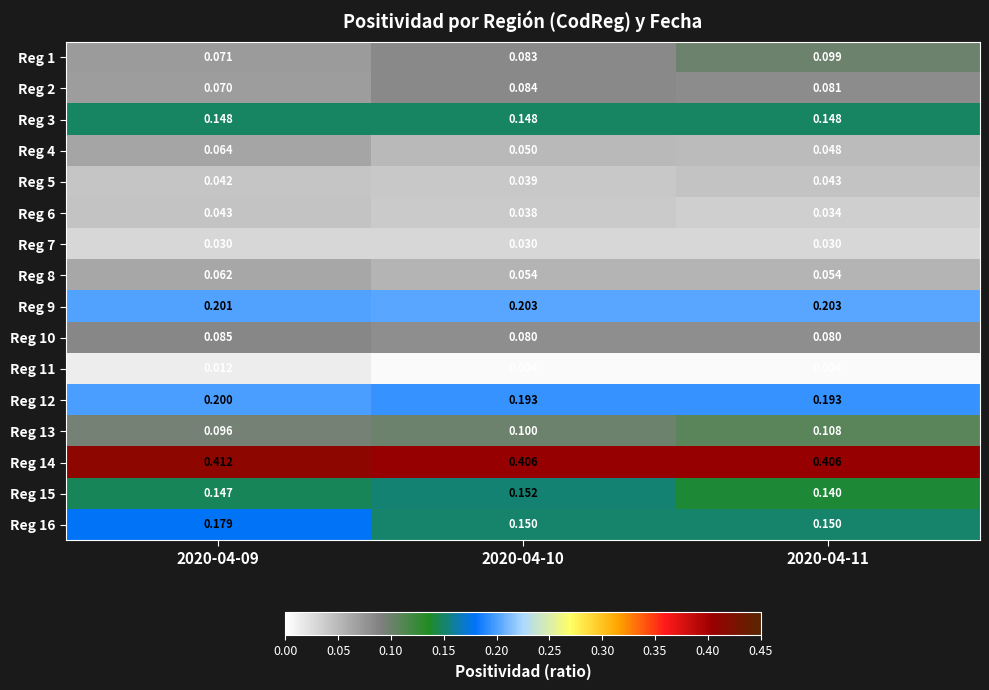

At how many categories does at least one series exceed 0?

3